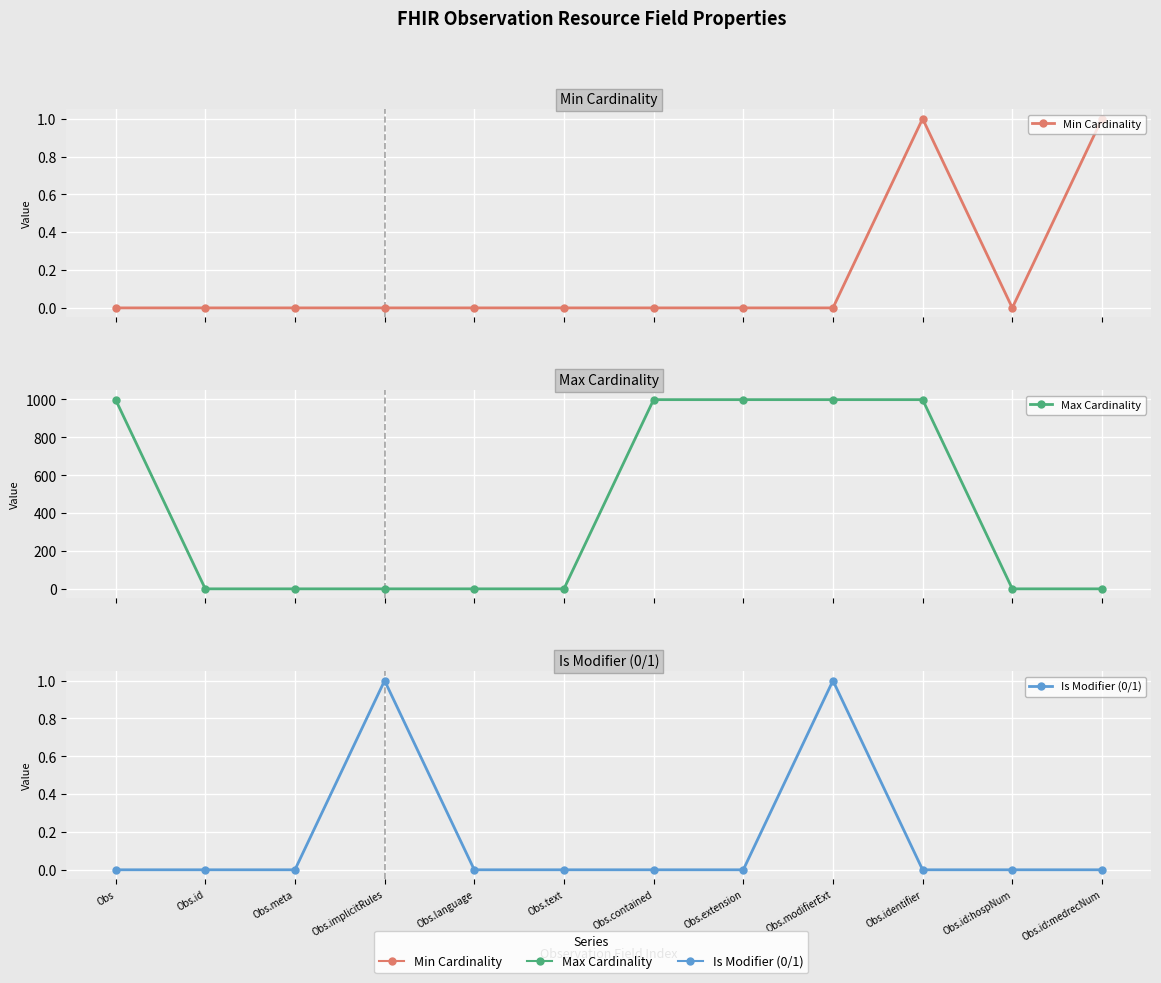

The value of Is Modifier (0/1) at Obs.modifierExt is 1. True or false?

True